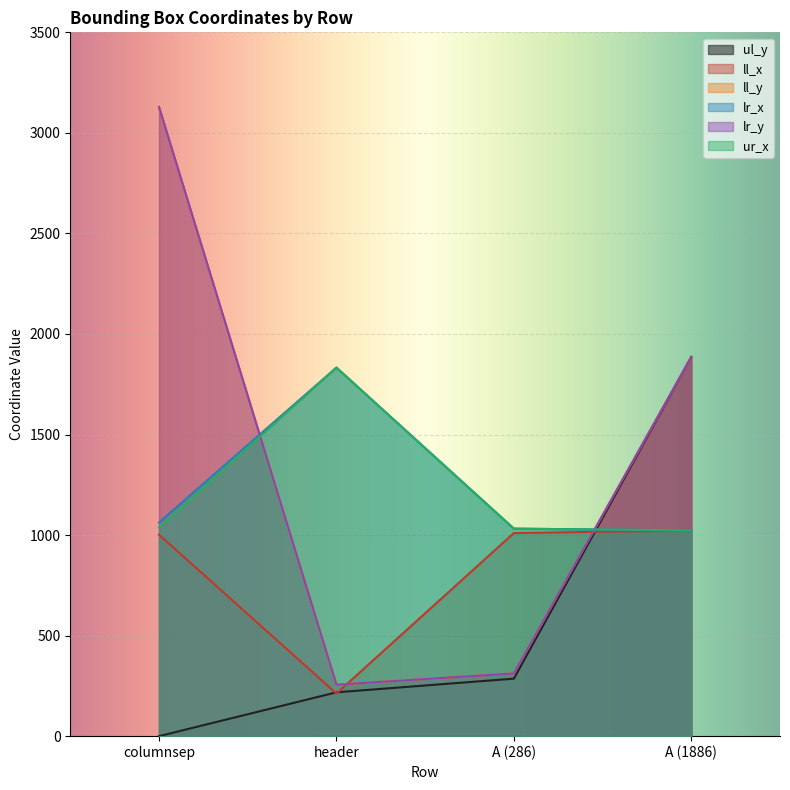

In lr_x, how many points are higher than both neighbors (excluding endpoints)?

1